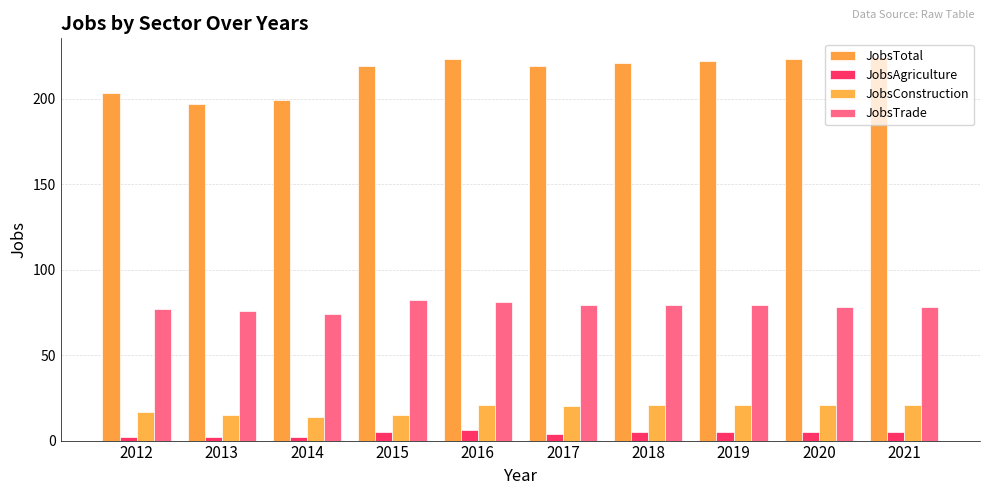

The value of JobsTotal at 2012 is 131. True or false?

False